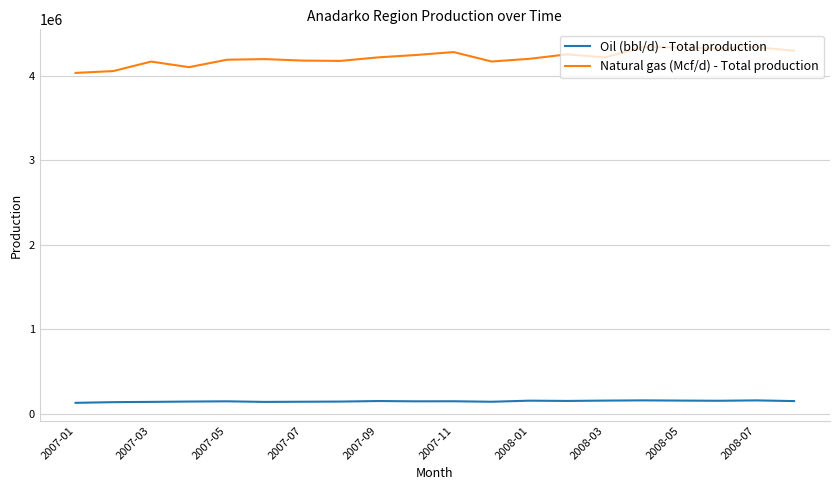

What is the highest value of the Natural gas (Mcf/d) - Total production series?

4336526.7